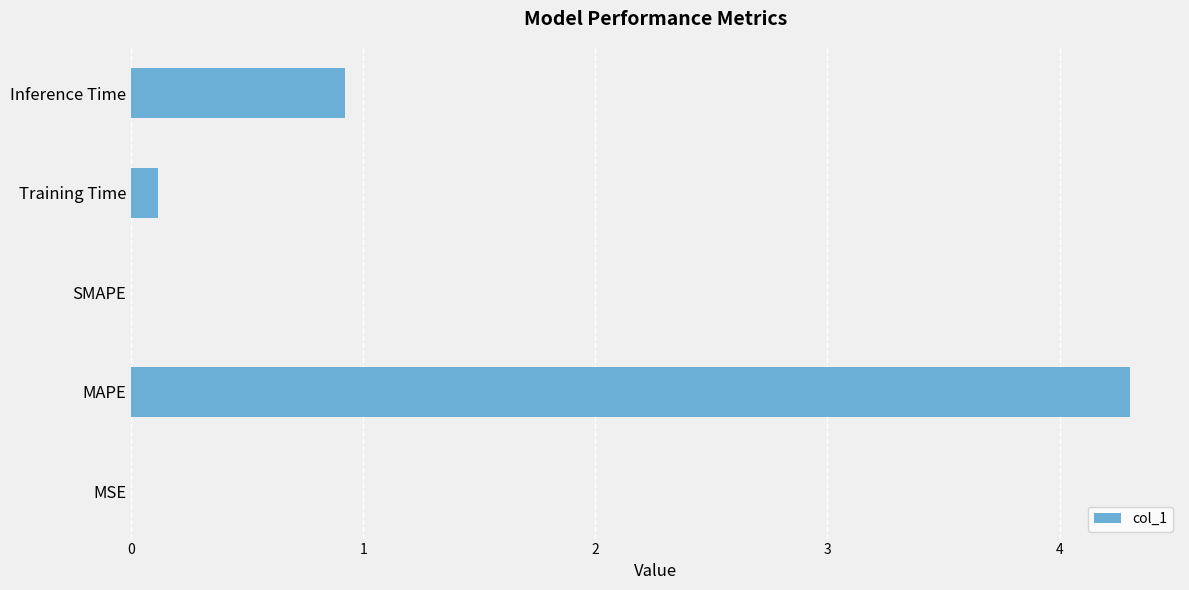

The value at SMAPE is -2.4. True or false?

False